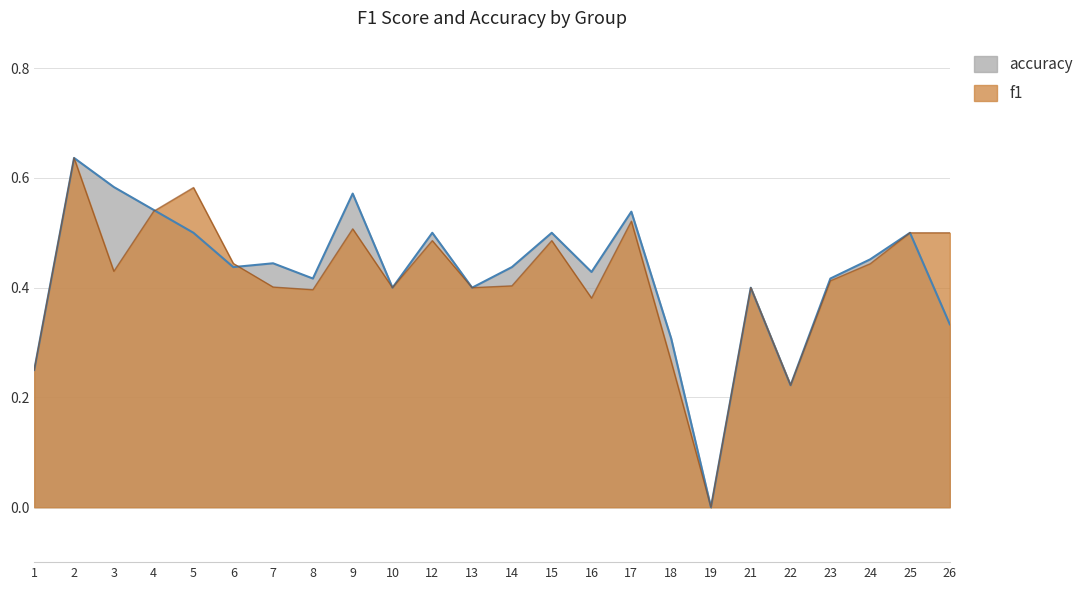

What is the total value across all series at 6?

0.9